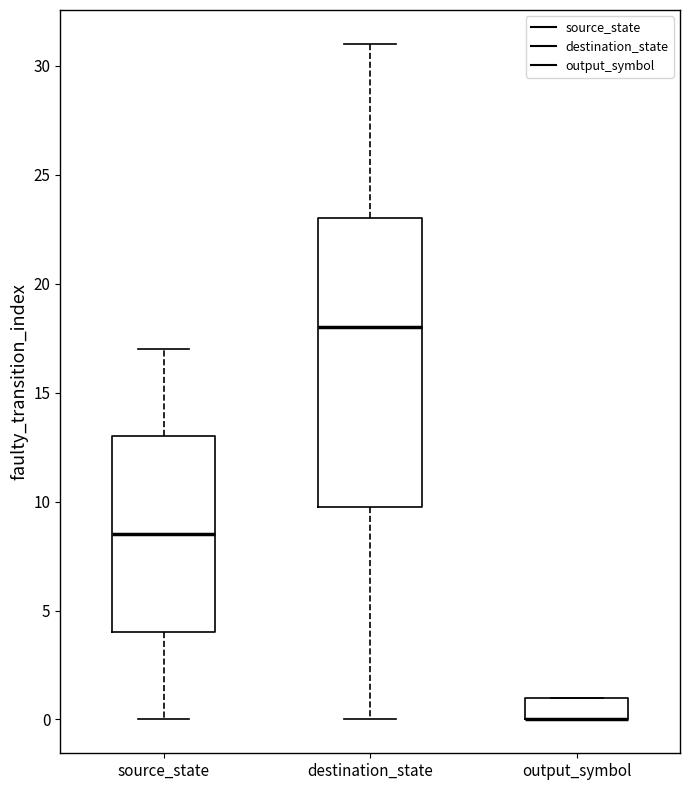

Where is the upper edge of the box for output_symbol on the y-axis? The values are not printed on the chart, so give them approximately, as read against the axis.

1.0